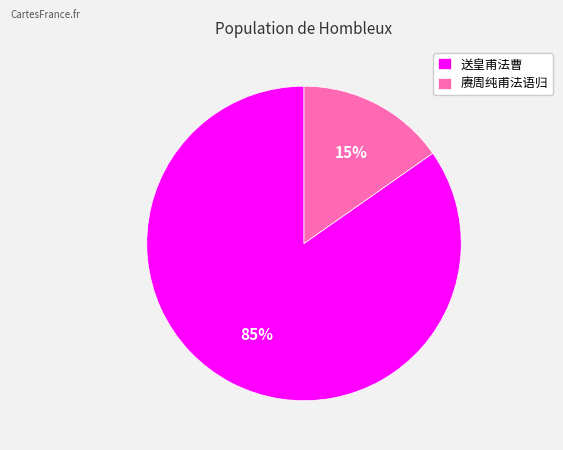

Which category has the smallest portion of the pie?

赓周纯甫法语归